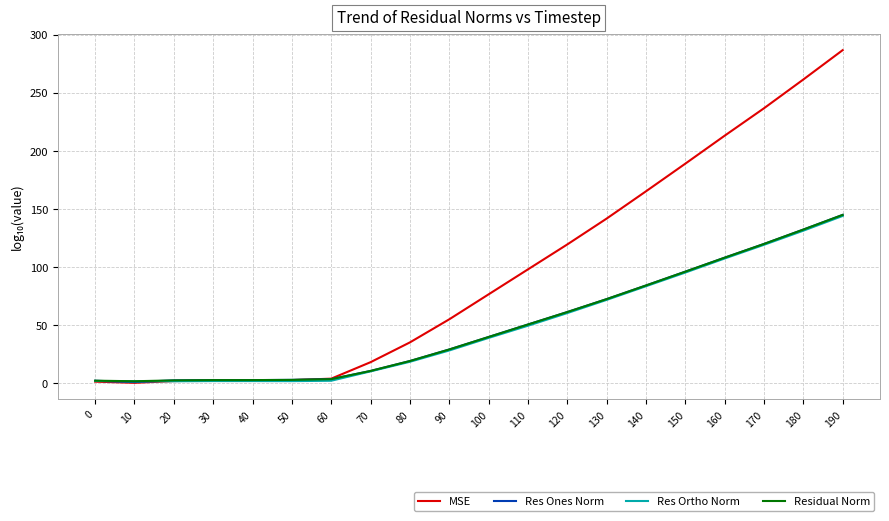

How many lines are shown in the chart?

4